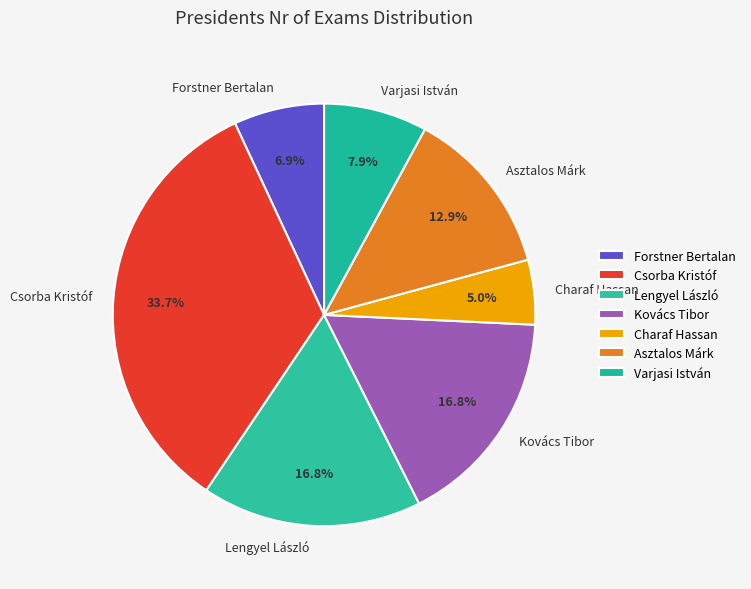

Does Asztalos Márk account for over 50% of the chart?

No